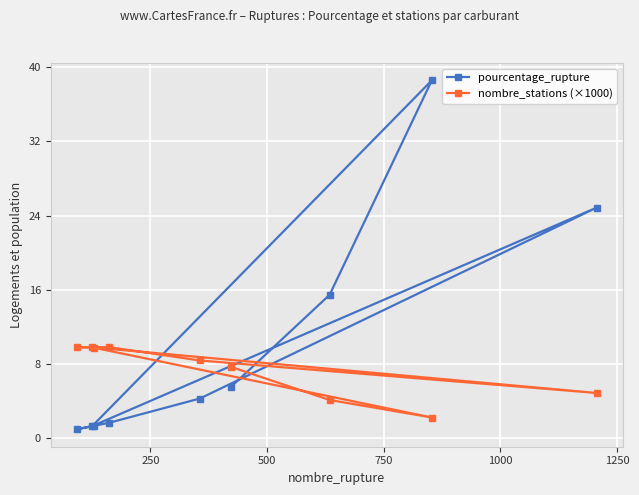

What is the value of the pourcentage_rupture point at the 9th from the left?

24.9